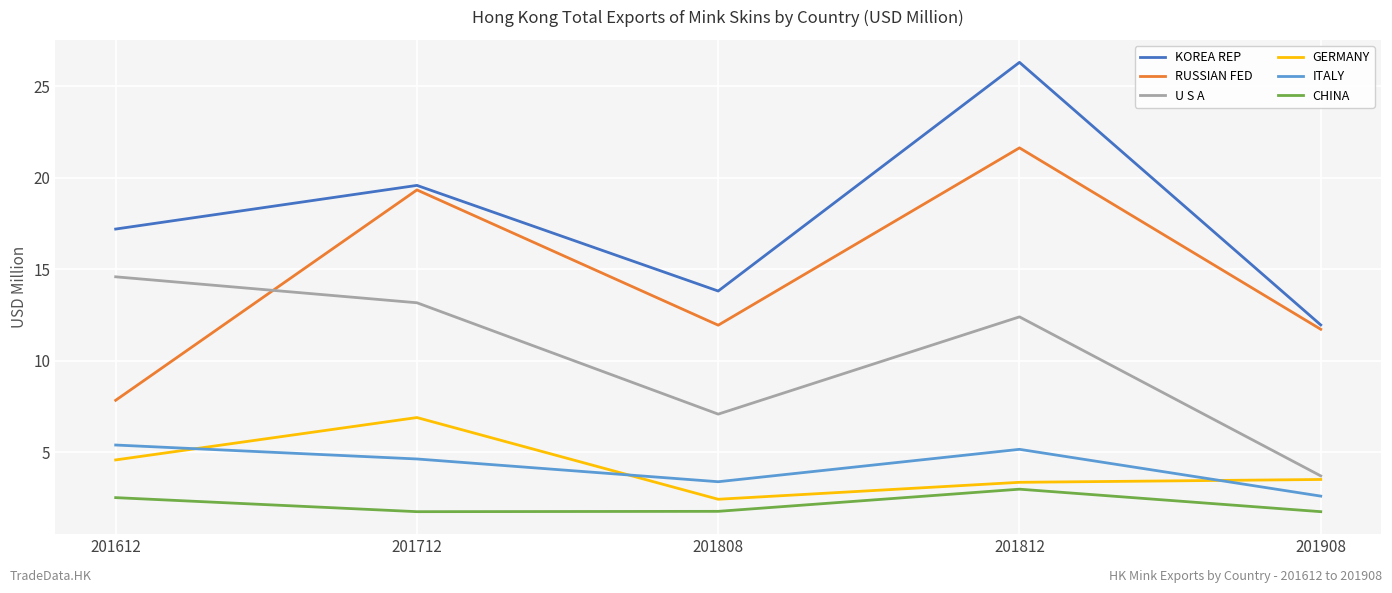

How many series are shown in this chart?

6